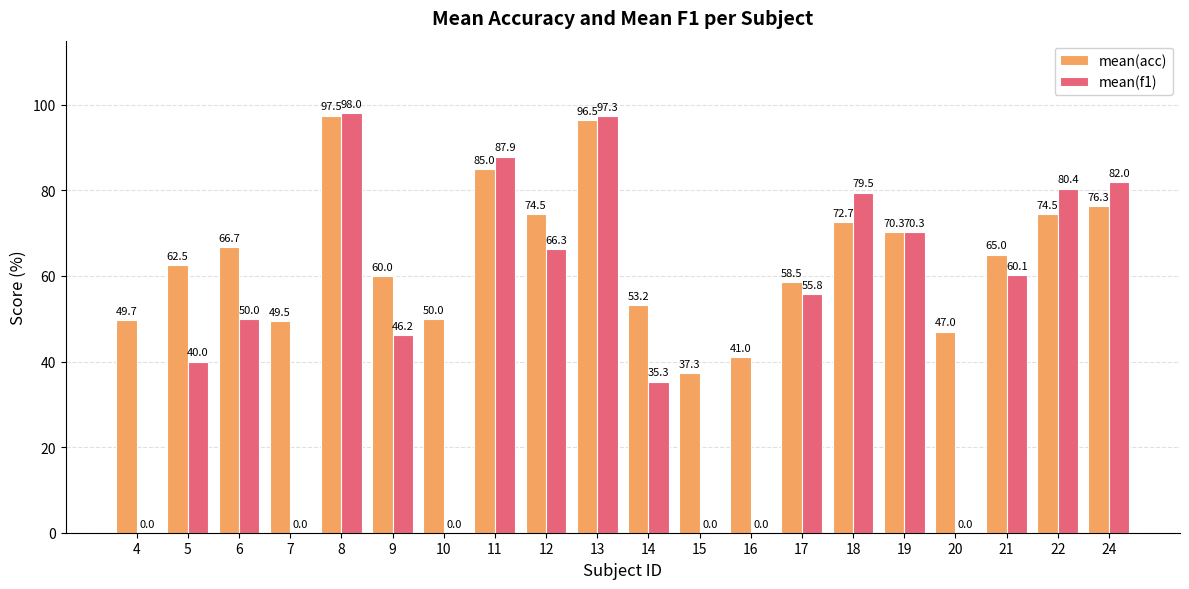

What is the total value across all series at 7?

49.5